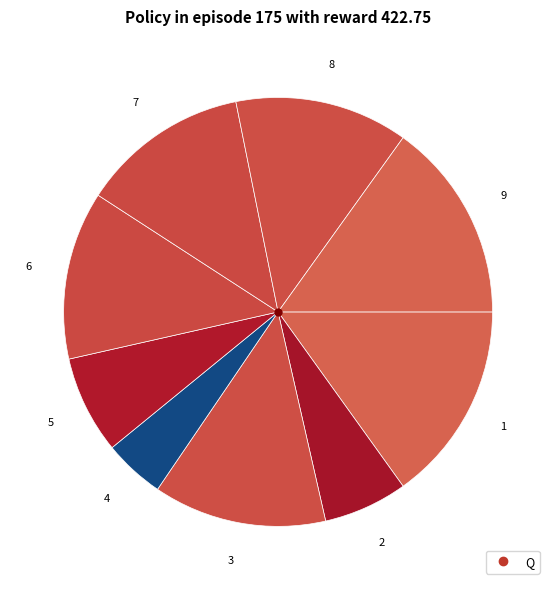

How many segments does this pie chart have?

9